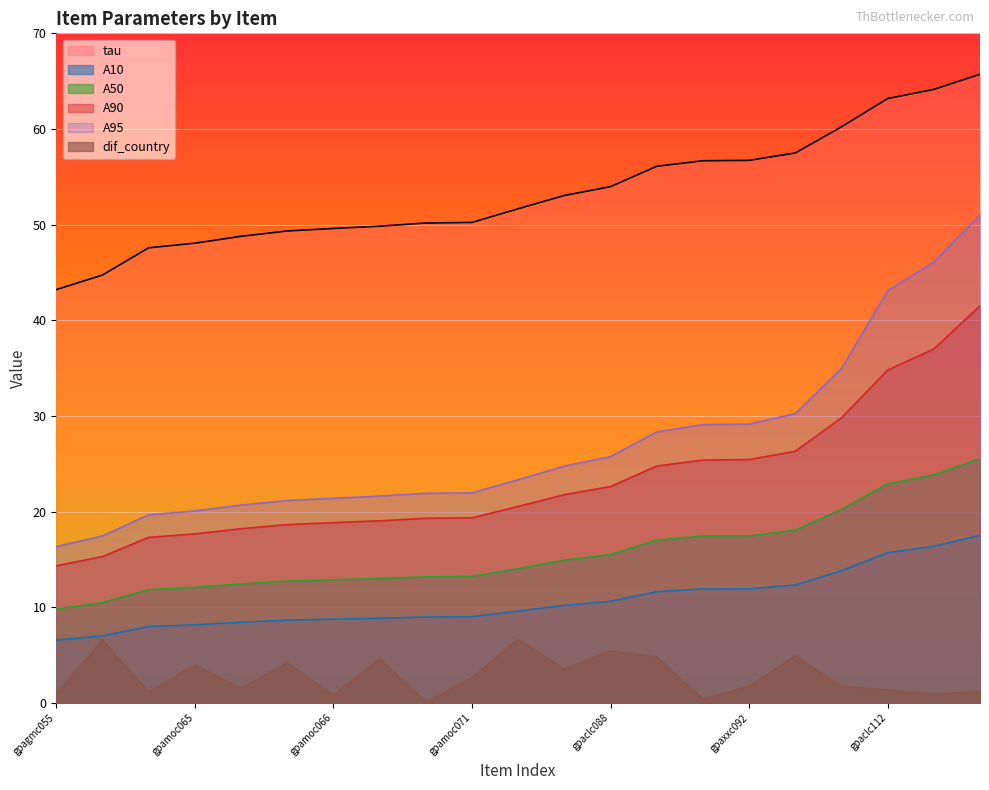

What is the difference between the A90 values at gpacmc090 and gpagmc055?

15.5